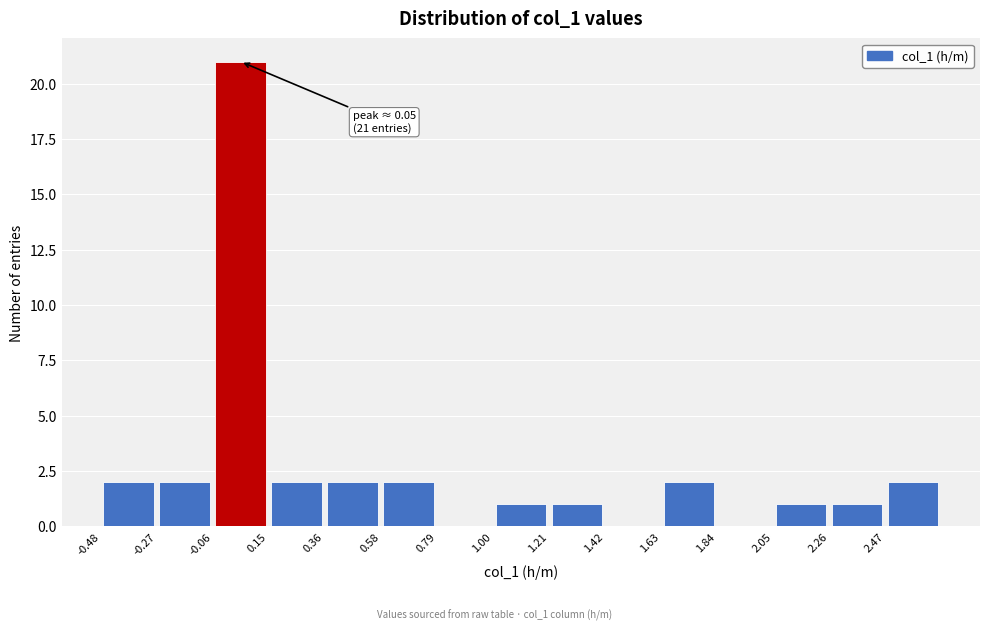

Which range on the x-axis has the tallest bar?

-0.05 to 0.15